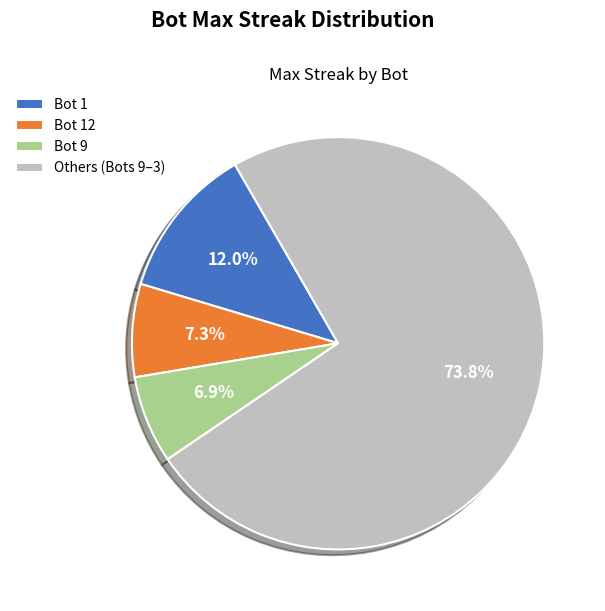

Which has a higher value, Bot 9 or Others (Bots 9–3)?

Others (Bots 9–3)